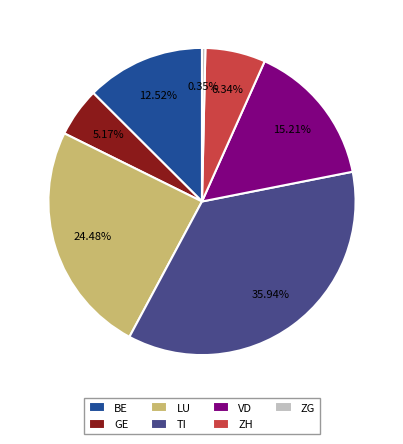

What is the smallest slice in the pie chart?

ZG